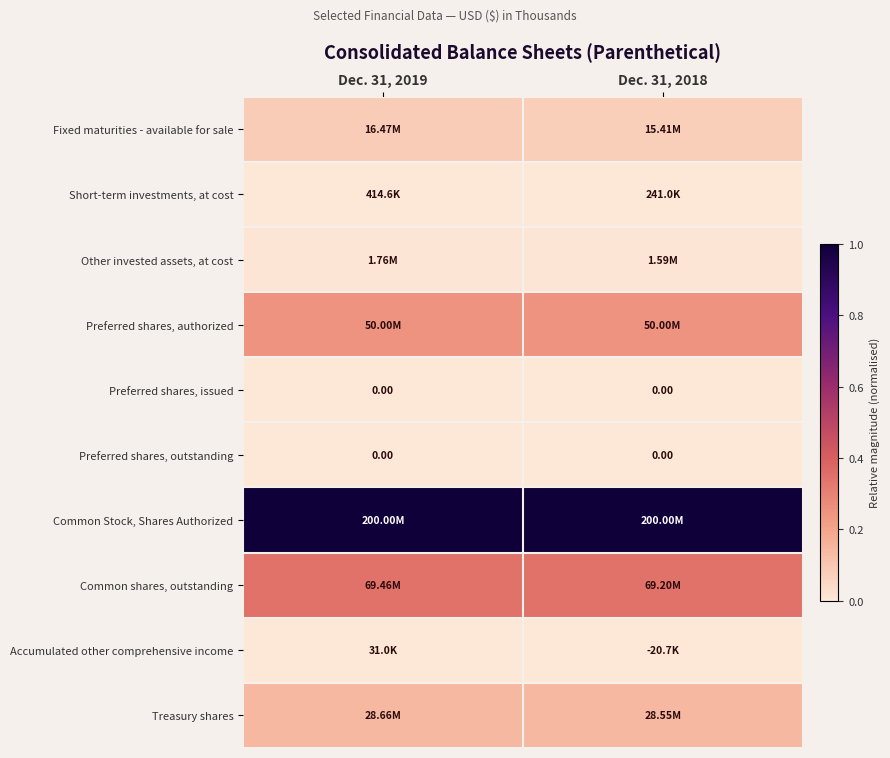

Reading left to right, what are all the values shown in this chart?

row_0: Dec. 31, 2019=0.1	Dec. 31, 2018=0.1
row_1: Dec. 31, 2019=0.0	Dec. 31, 2018=0.0
row_2: Dec. 31, 2019=0.0	Dec. 31, 2018=0.0
row_3: Dec. 31, 2019=0.2	Dec. 31, 2018=0.2
row_4: Dec. 31, 2019=0.0	Dec. 31, 2018=0.0
row_5: Dec. 31, 2019=0.0	Dec. 31, 2018=0.0
row_6: Dec. 31, 2019=1.0	Dec. 31, 2018=1.0
row_7: Dec. 31, 2019=0.3	Dec. 31, 2018=0.3
row_8: Dec. 31, 2019=0.0	Dec. 31, 2018=0.0
row_9: Dec. 31, 2019=0.1	Dec. 31, 2018=0.1